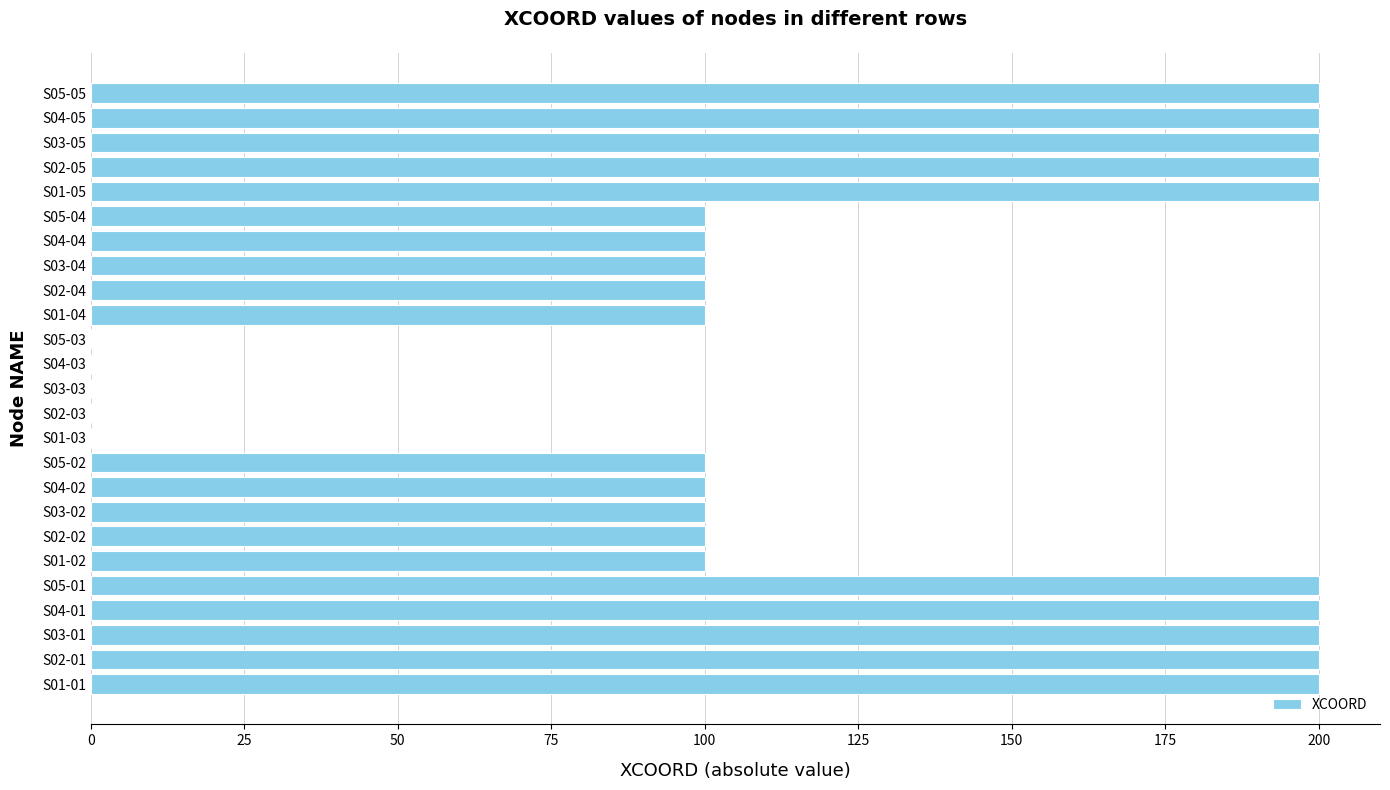

Reading bottom to top, what are all the values shown in this chart?

S01-01=200	S02-01=200	S03-01=200	S04-01=200	S05-01=200	S01-02=100	S02-02=100	S03-02=100	S04-02=100	S05-02=100	S01-03=0	S02-03=0	S03-03=0	S04-03=0	S05-03=0	S01-04=100	S02-04=100	S03-04=100	S04-04=100	S05-04=100	S01-05=200	S02-05=200	S03-05=200	S04-05=200	S05-05=200